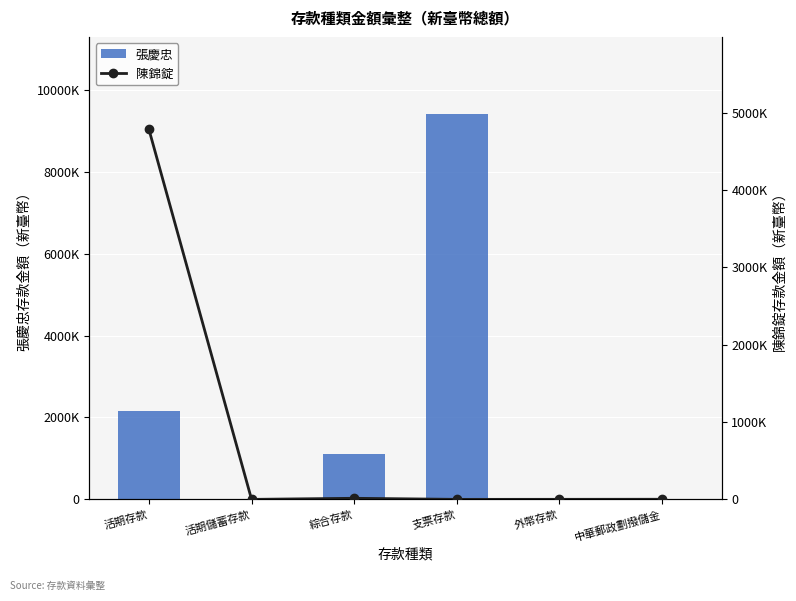

What is the difference between the 陳錦錠 values at 綜合存款 and 外幣存款?

13342.1